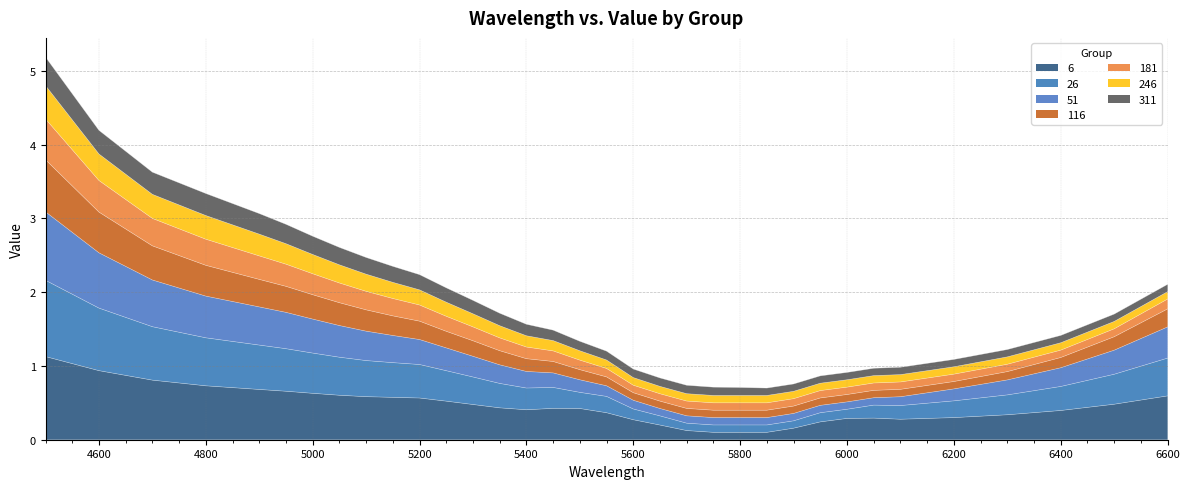

What is the highest value of the 6 series?

1.1